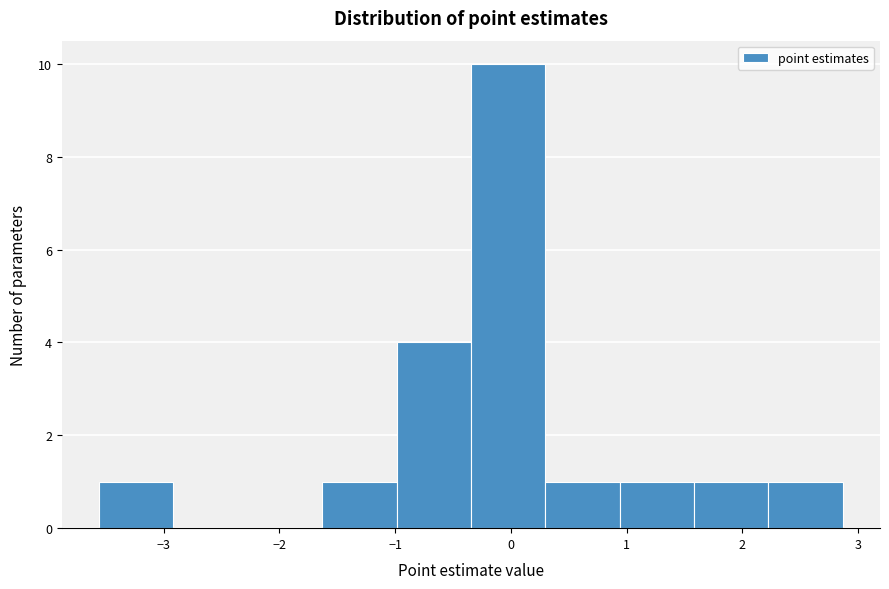

Which range on the x-axis has the tallest bar?

-0.3 to 0.3